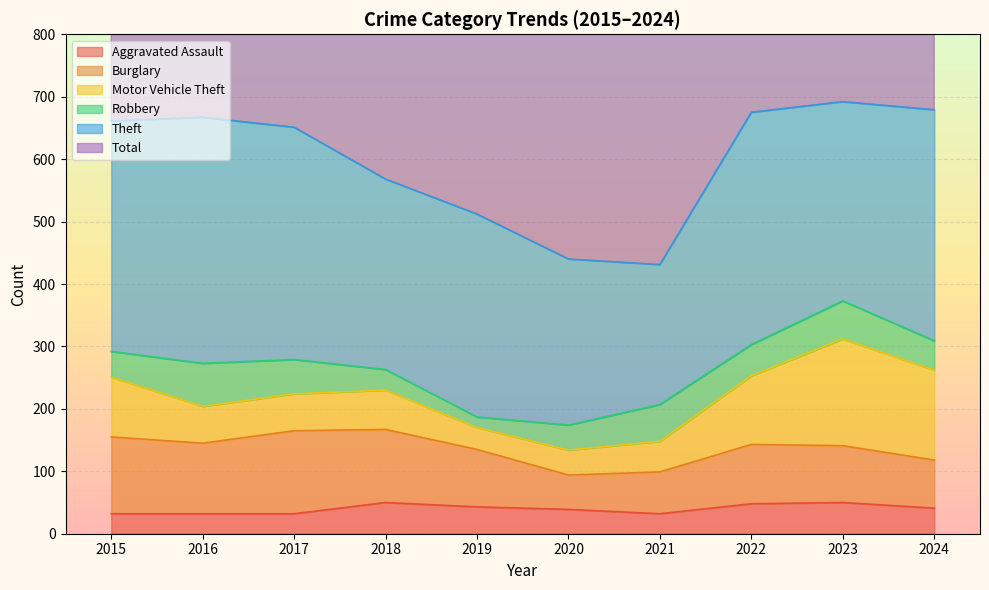

Between 2015 and 2024, which series saw the biggest shift?

Motor Vehicle Theft